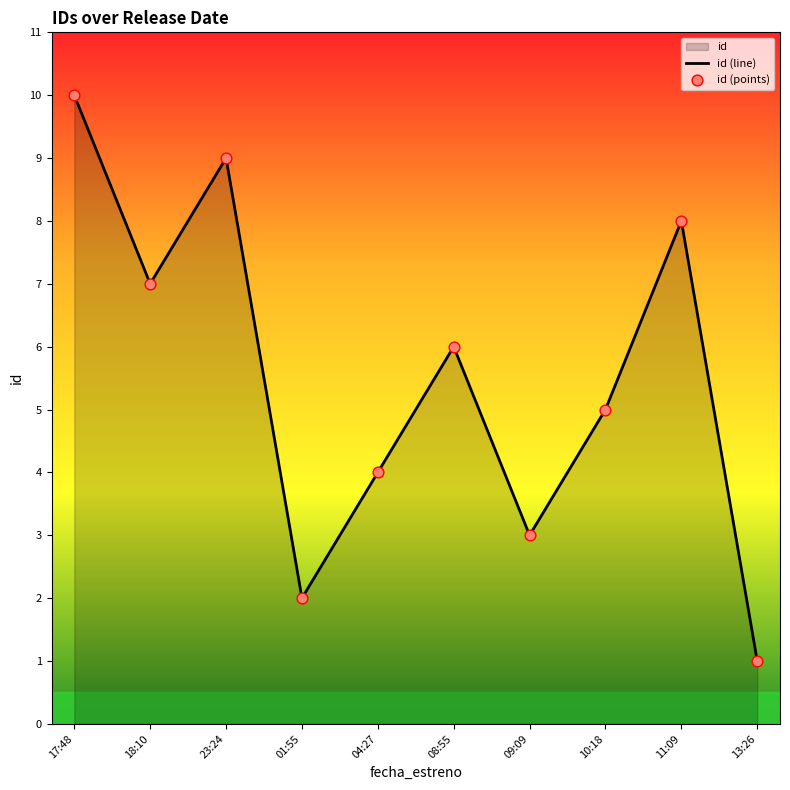

Which series has the widest spread of Y values?

id (line)